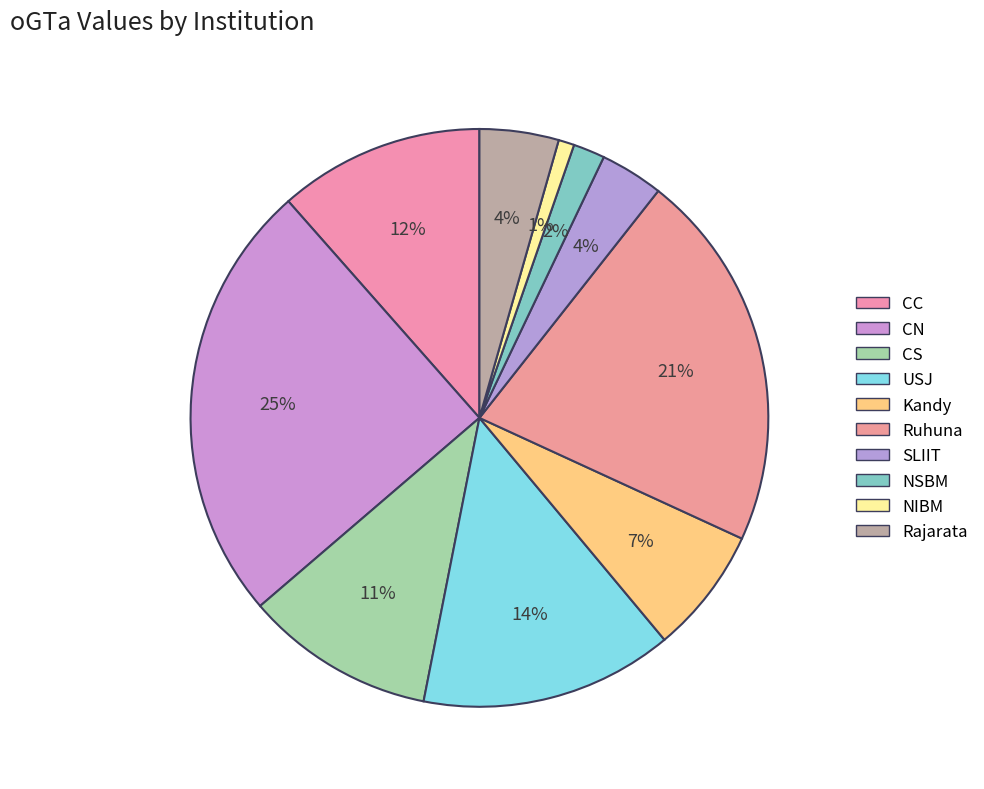

What is the largest slice in the pie chart?

CN